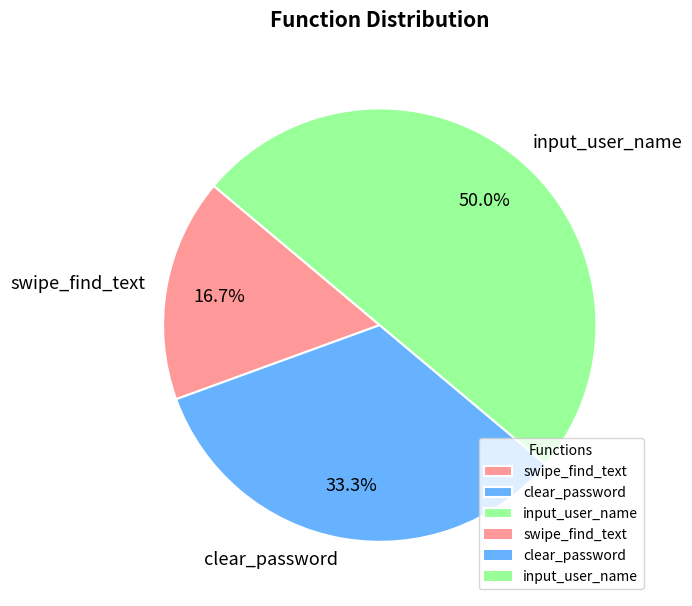

What portion of the pie excludes input_user_name?

50.0%